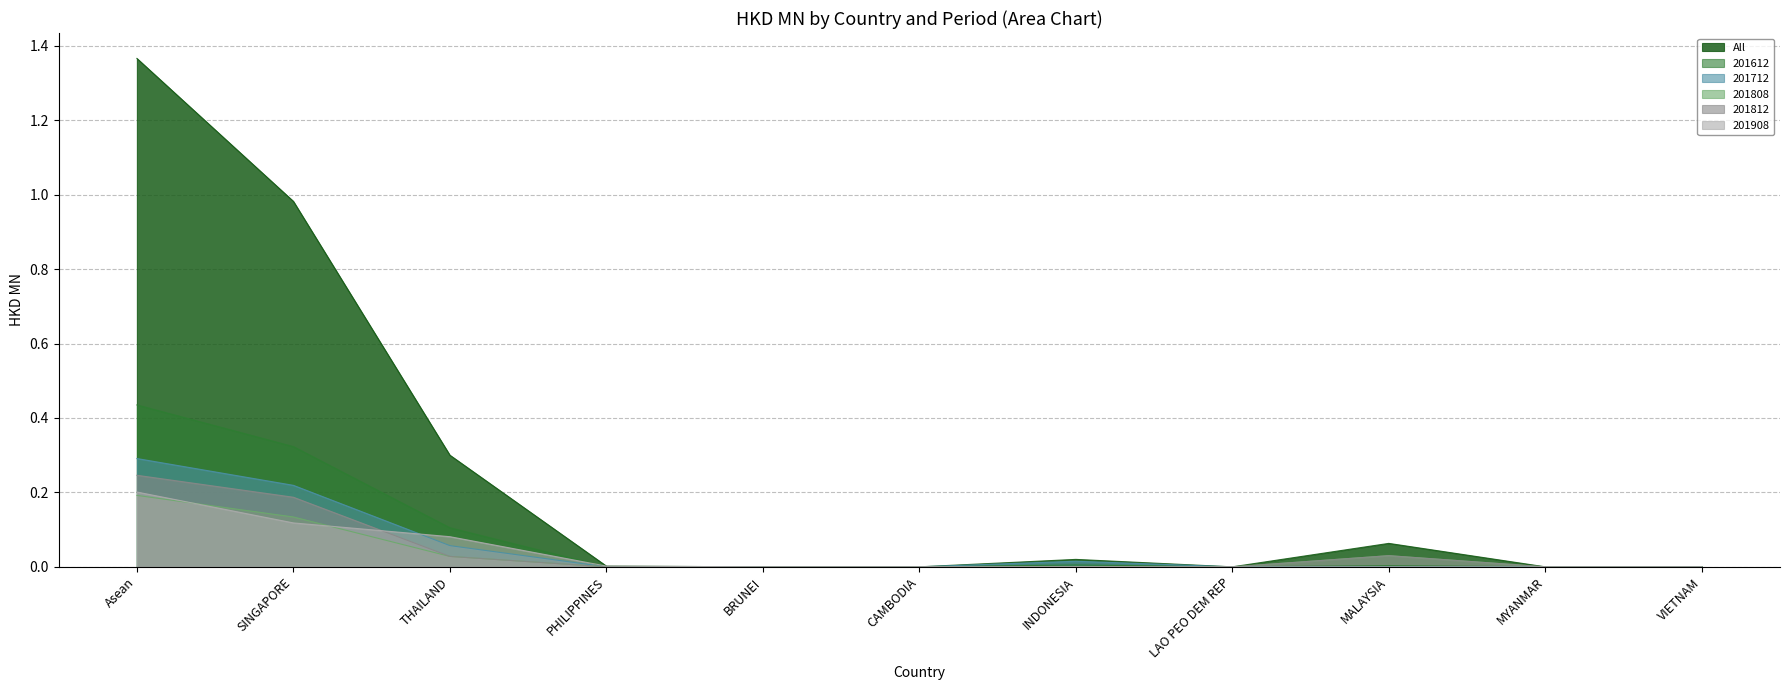

Which category has the highest value in the All series?

Asean